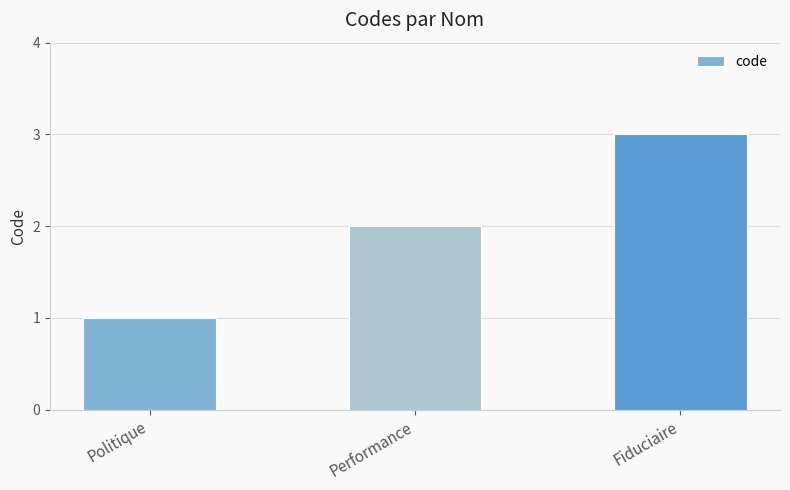

What is the value of the 2nd bar from the left?

2